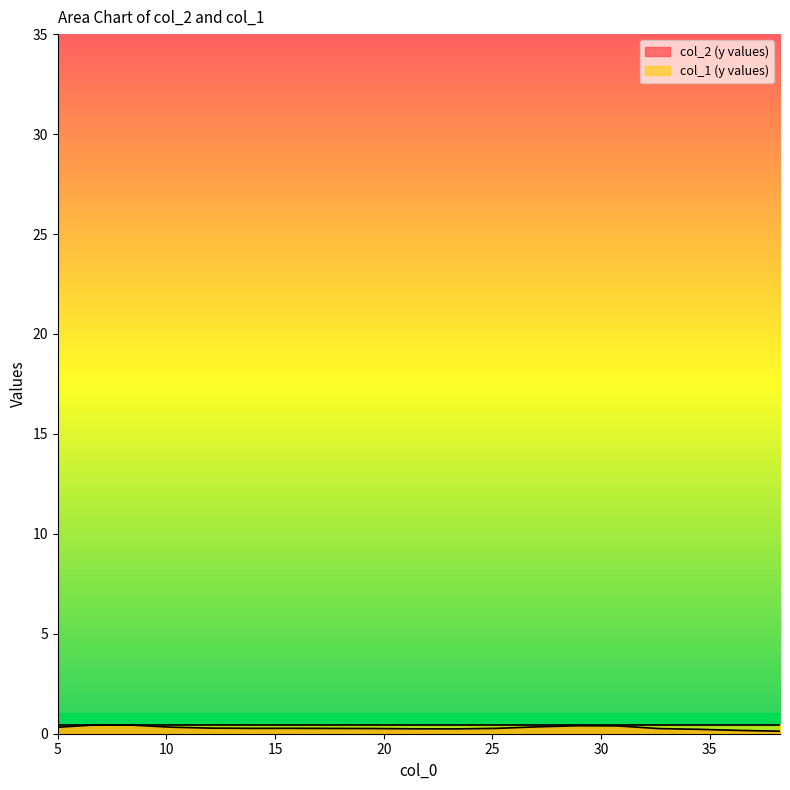

How many points are higher than both their immediate neighbors (excluding endpoints)?

3